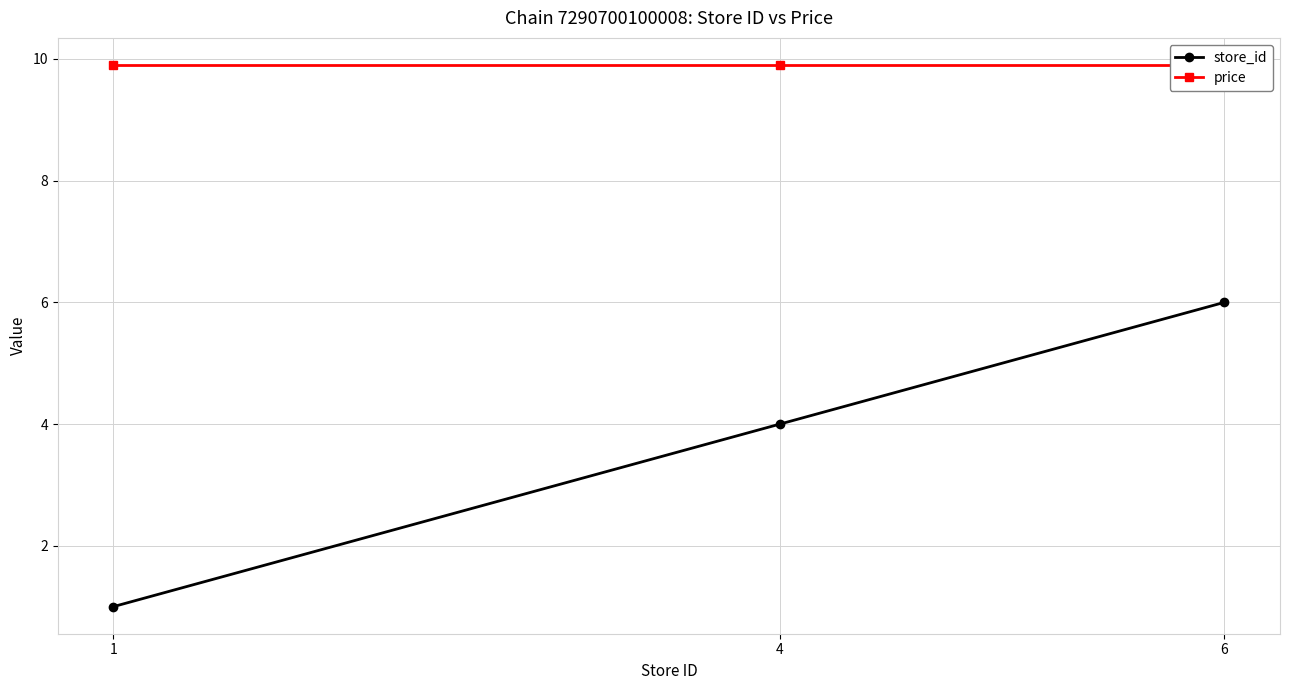

Rank the series by their average value, from lowest to highest.

store_id, price